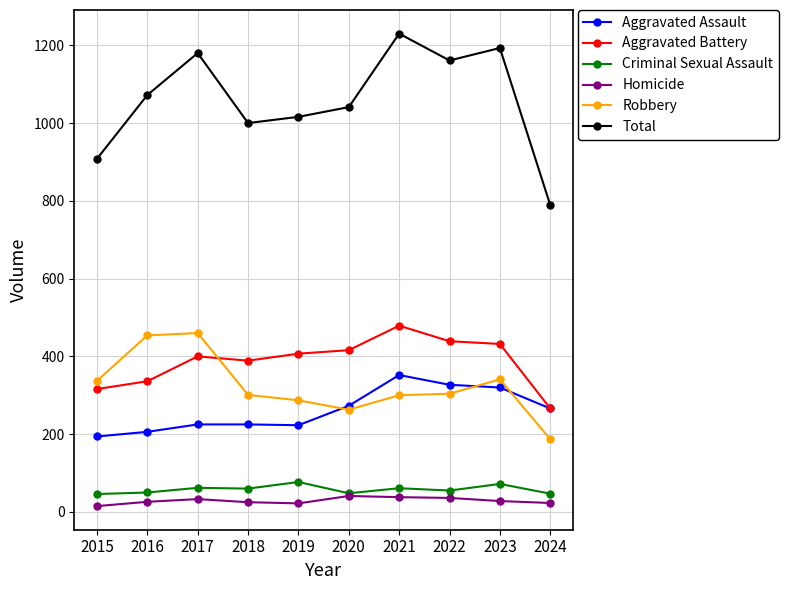

Is it true that Robbery equals 609 at 2017?

False